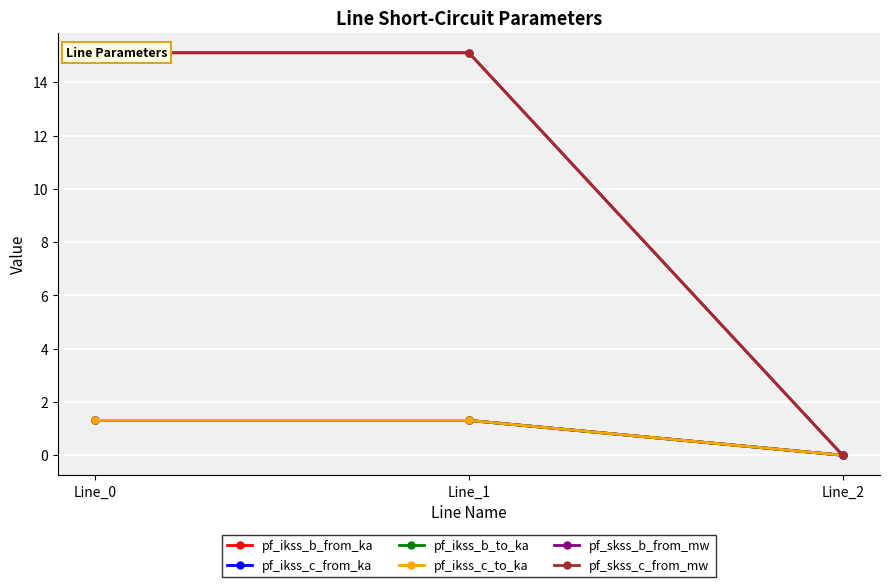

Is this an area chart (filled region under the line)?

No